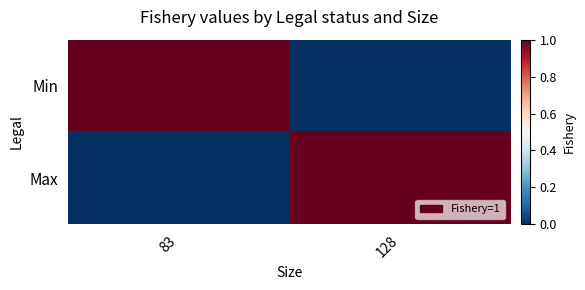

Reading left to right, list all the values displayed in this chart.

Min: 83=1	128=0
Max: 83=0	128=1